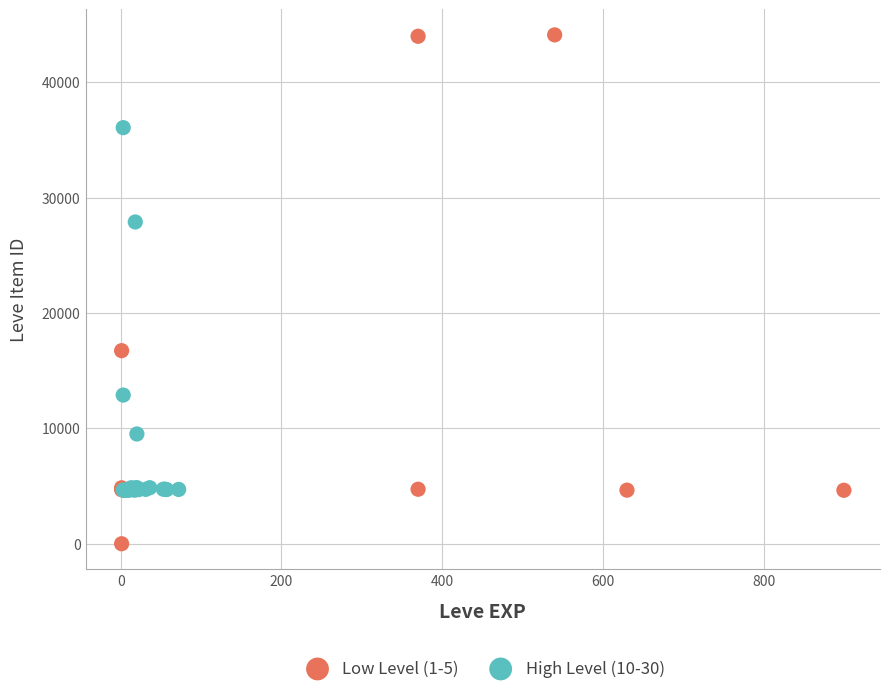

Which series reaches the maximum Y coordinate?

Low Level (1-5)